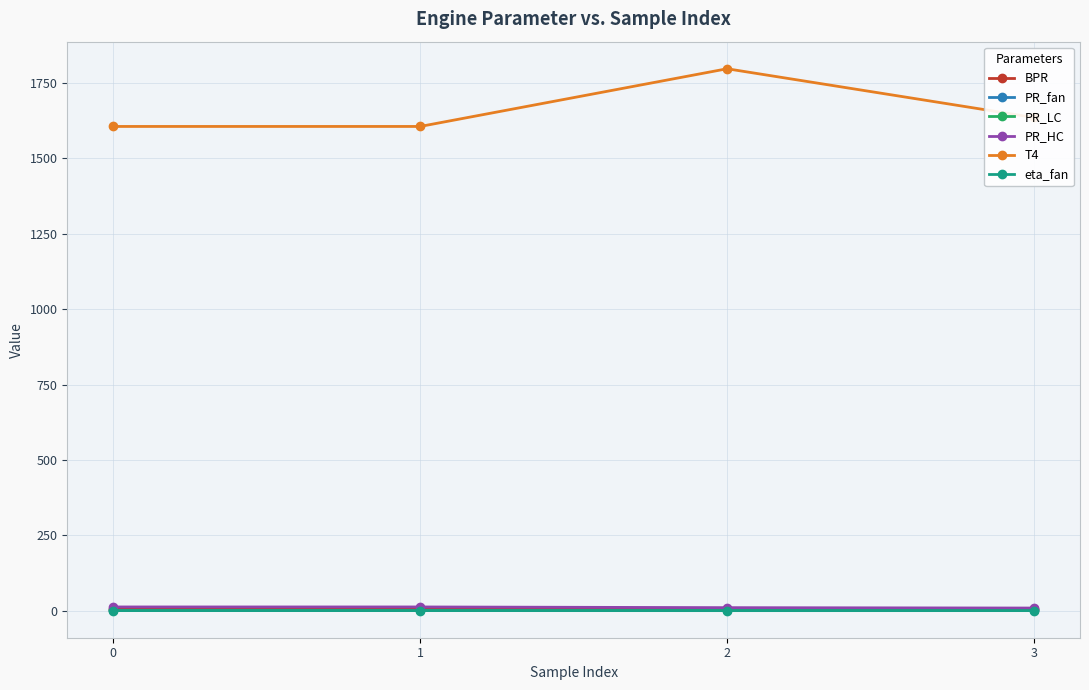

What are all the series names shown in the legend?

BPR, PR_fan, PR_LC, PR_HC, T4, eta_fan